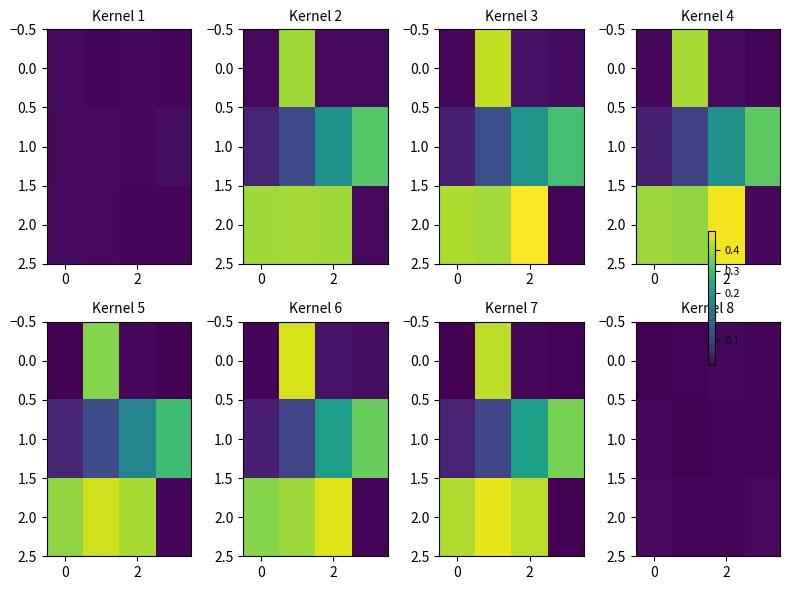

List the series in order of their peak value, highest first.

2.0, 0.0, 1.0